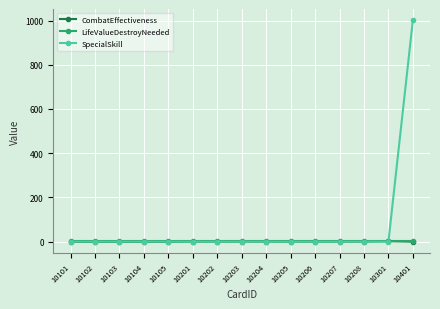

How many distinct data groups are displayed?

3